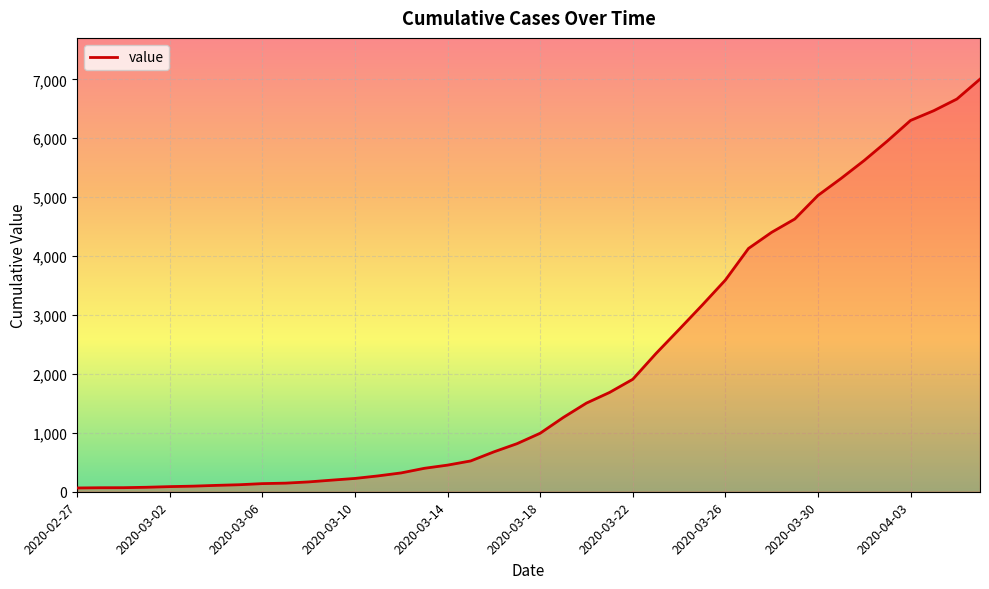

What is the greatest value displayed?

7004